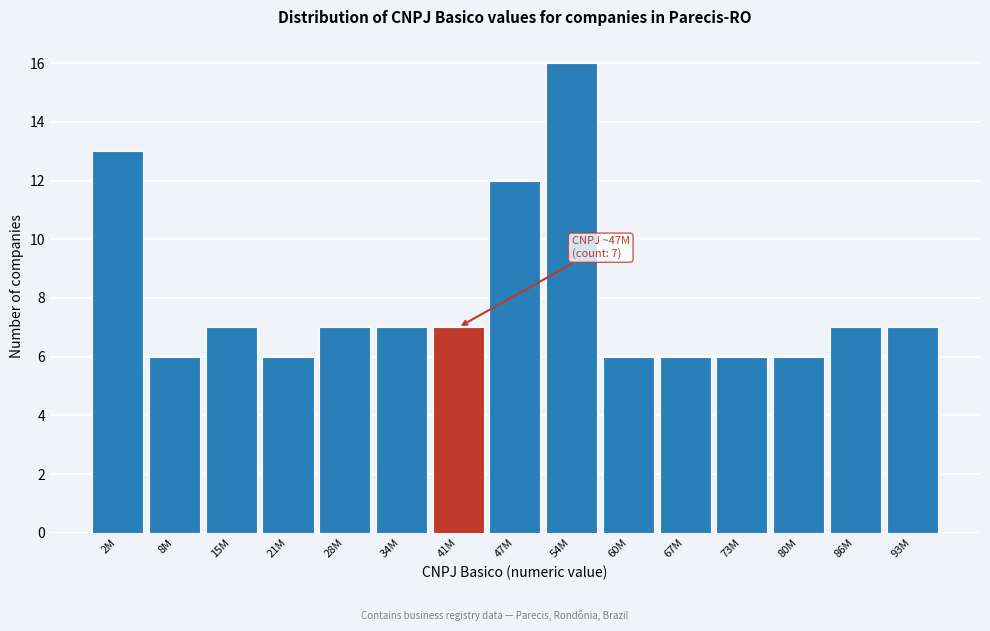

Reading right to left, list all the values displayed in this chart.

93M=7	86M=7	80M=6	73M=6	67M=6	60M=6	54M=16	47M=12	41M=7	34M=7	28M=7	21M=6	15M=7	8M=6	2M=13